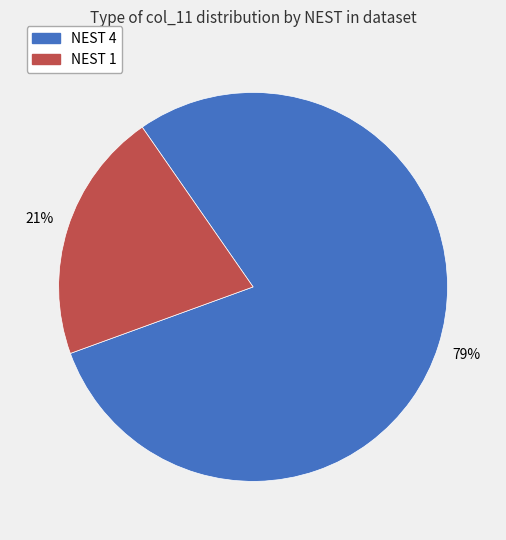

Rank the categories by value from lowest to highest.

NEST 1, NEST 4